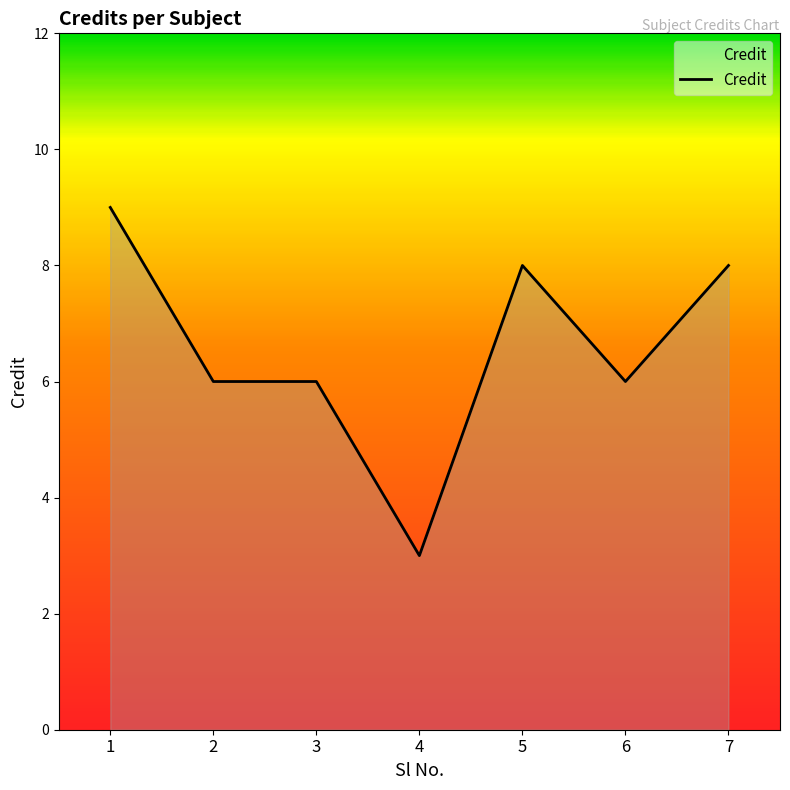

True or false: there are more than 2 points higher than both neighbors.

False